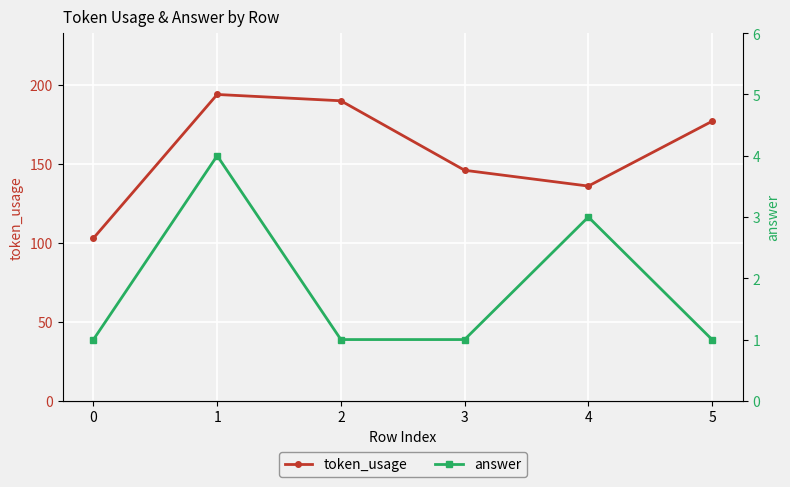

What is the difference between the token_usage values at 5 and 0?

74